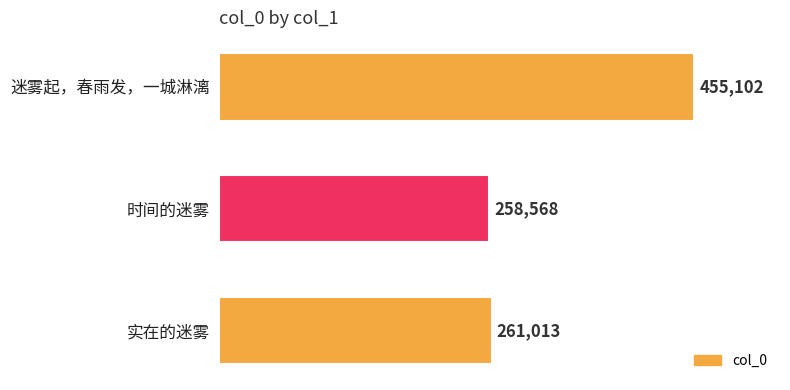

The chart shows a value of 455102 at 迷雾起，春雨发，一城淋漓. True or false?

True